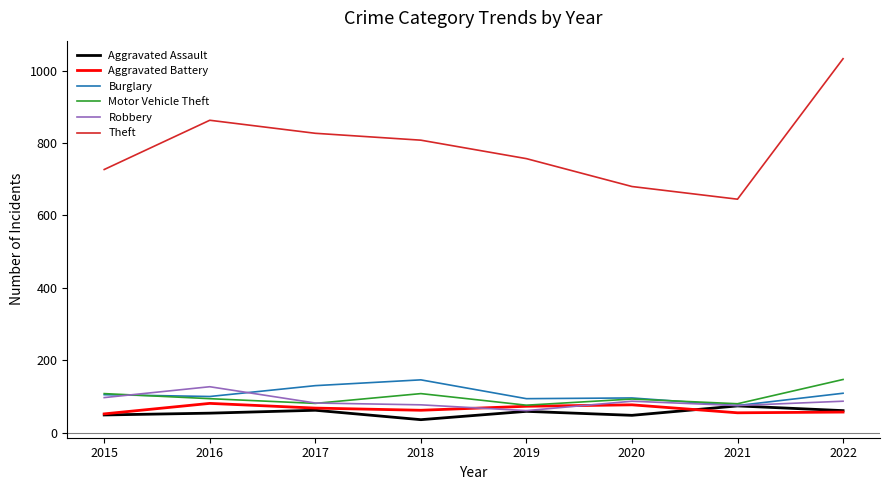

What is the minimum value for Aggravated Battery?

52